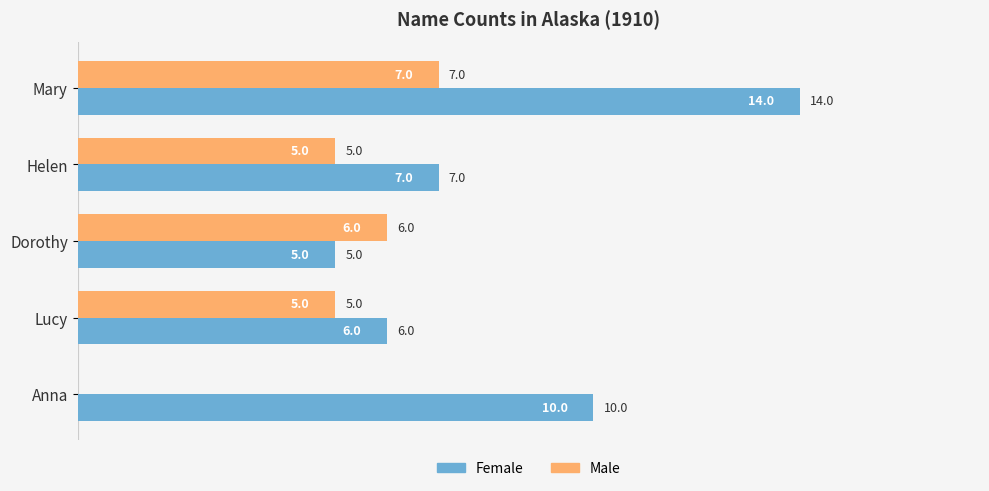

What is the highest value of the Female series?

14